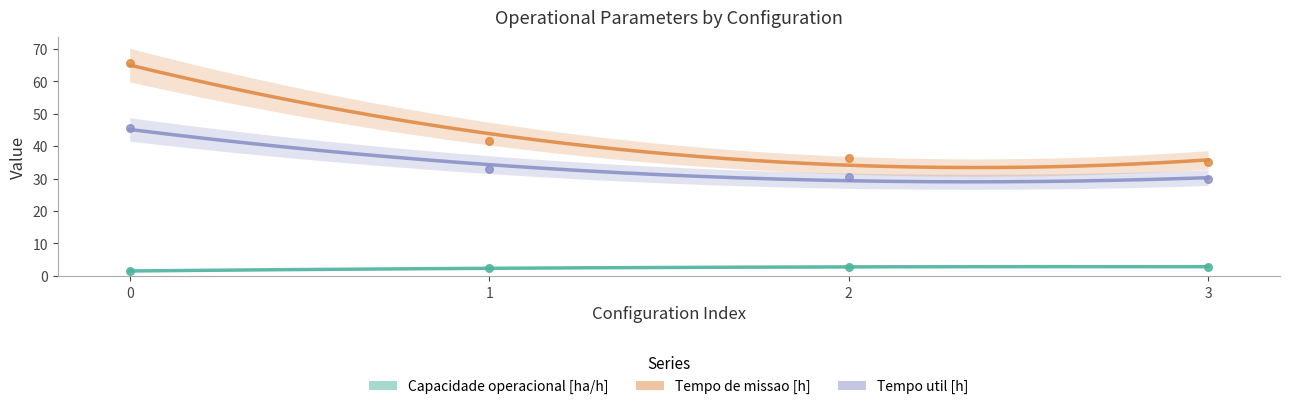

At how many categories does at least one series exceed 59?

1